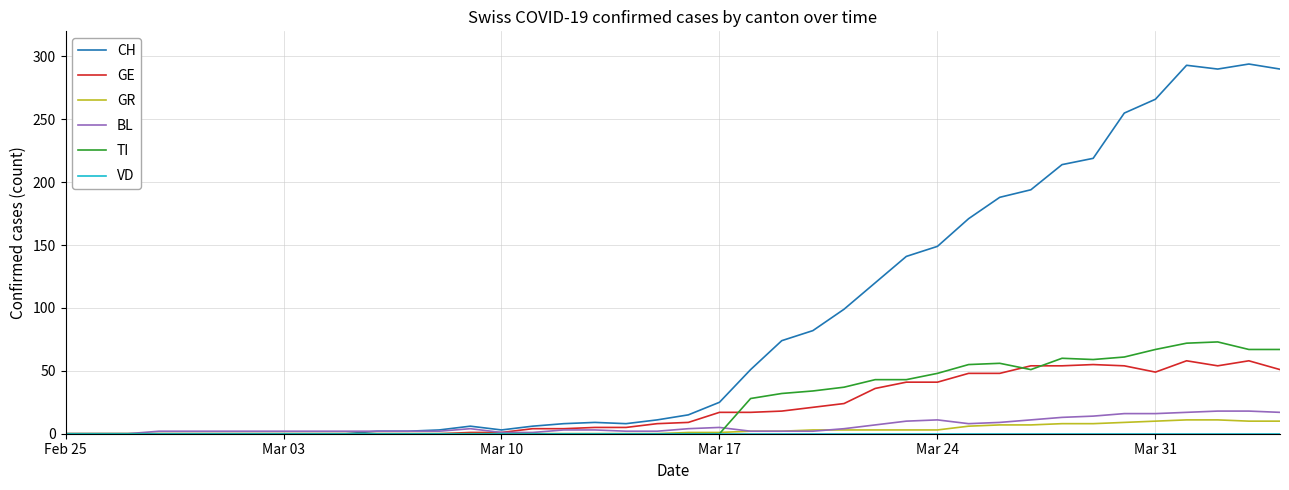

What is the maximum value for CH?

294